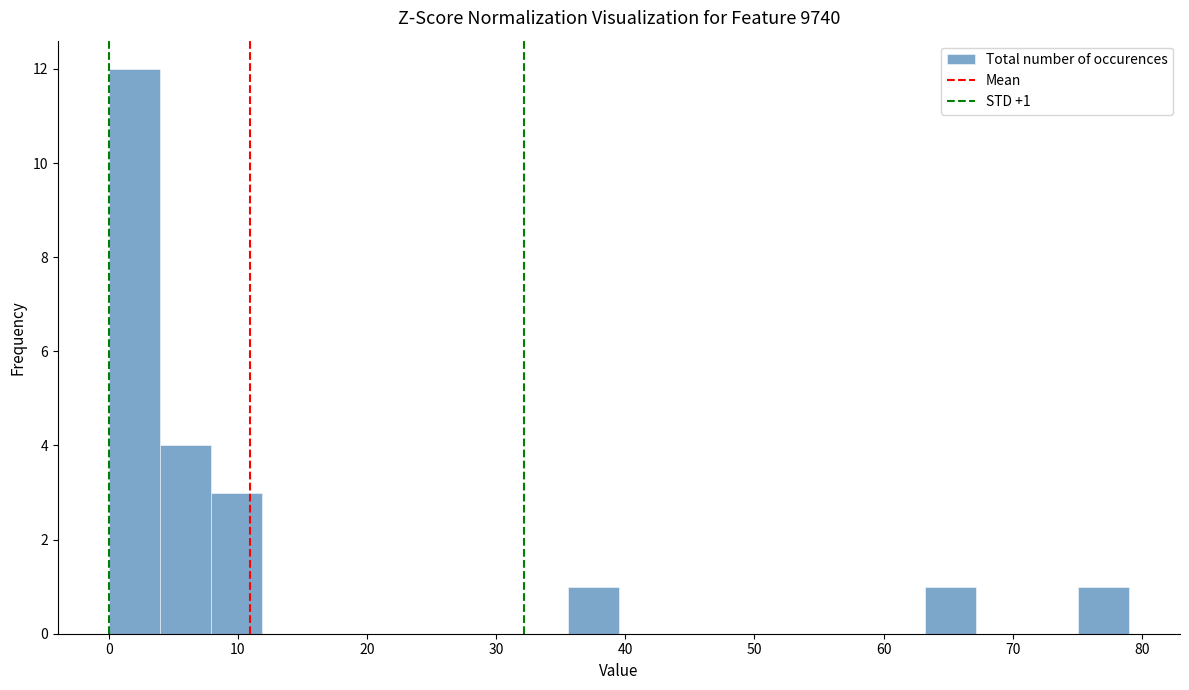

Read against the x-axis, roughly where is the centre of the tallest bar?

2